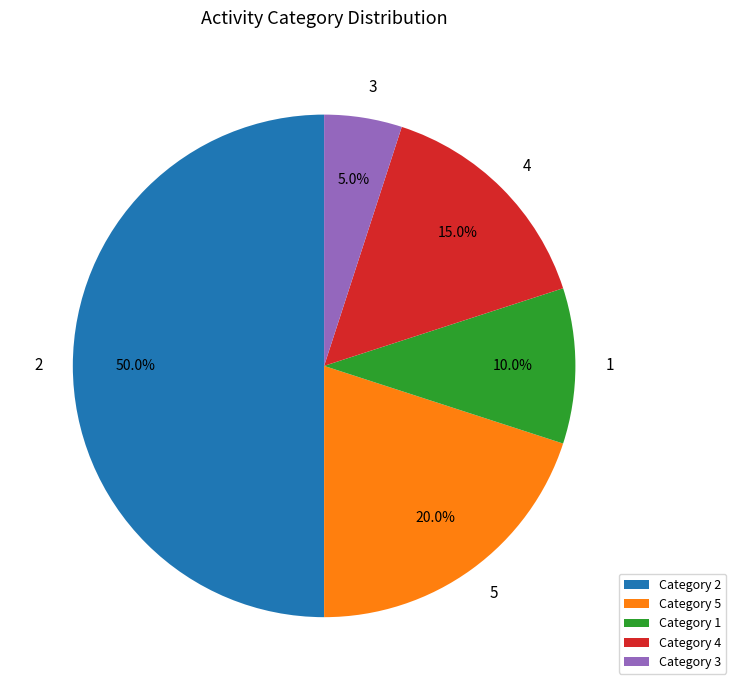

Which slice is the largest?

Category 2